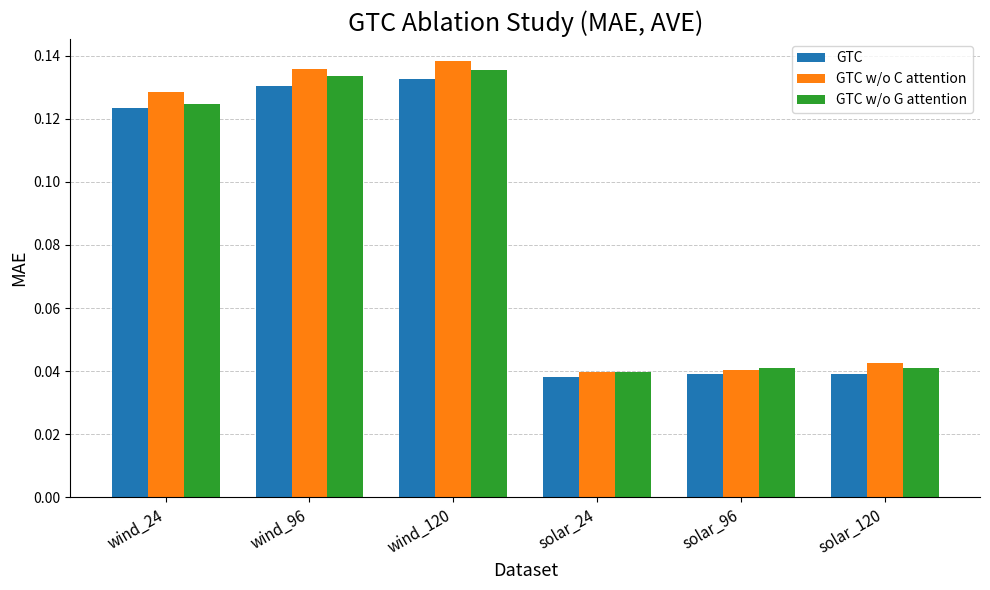

How many GTC values are between 0 and 1?

6